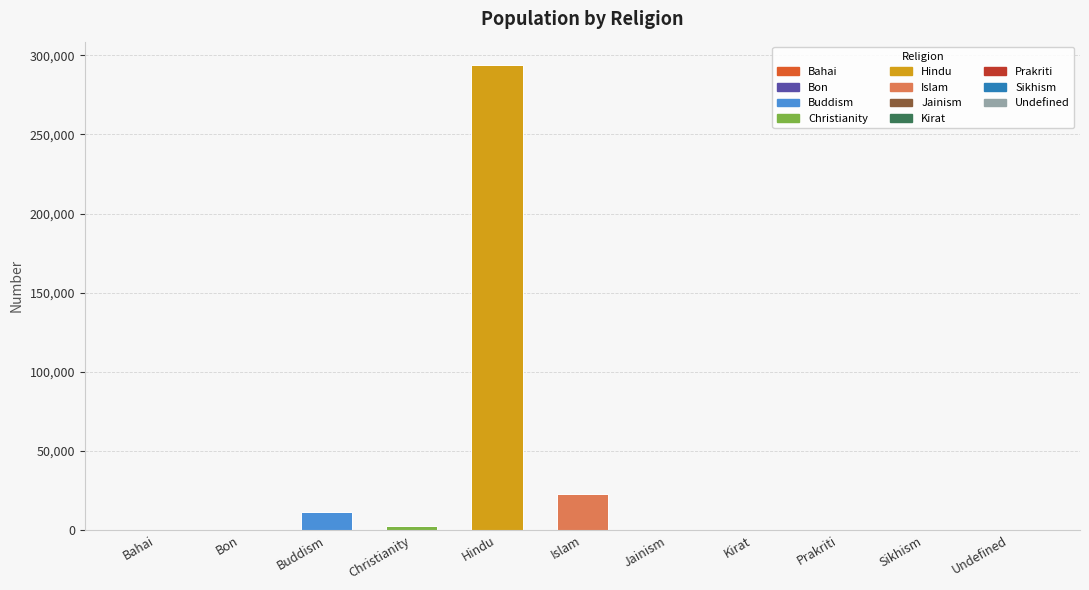

Count the number of data series in this chart.

1